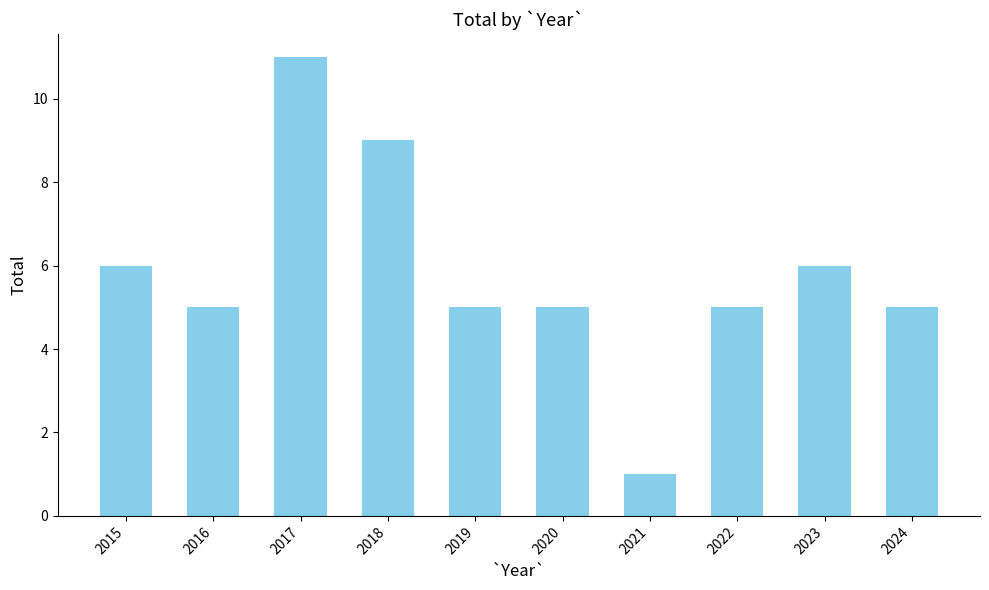

What is the value of the 10th bar from the left?

5